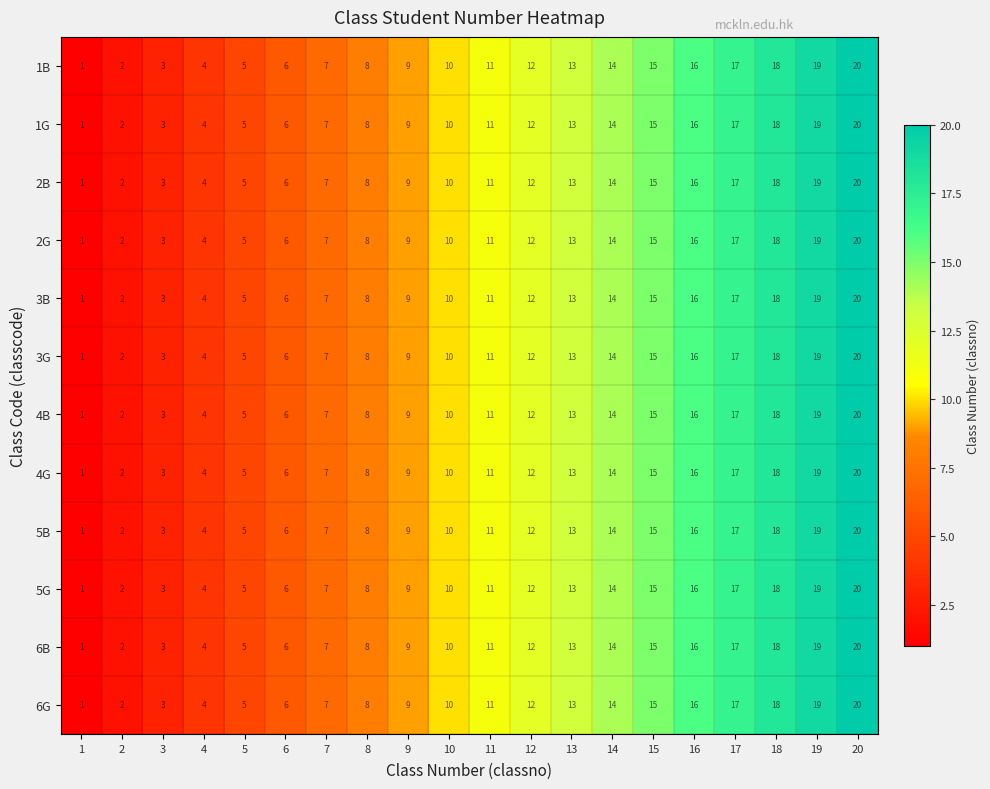

Is it true that 4G equals 10 at 10?

True